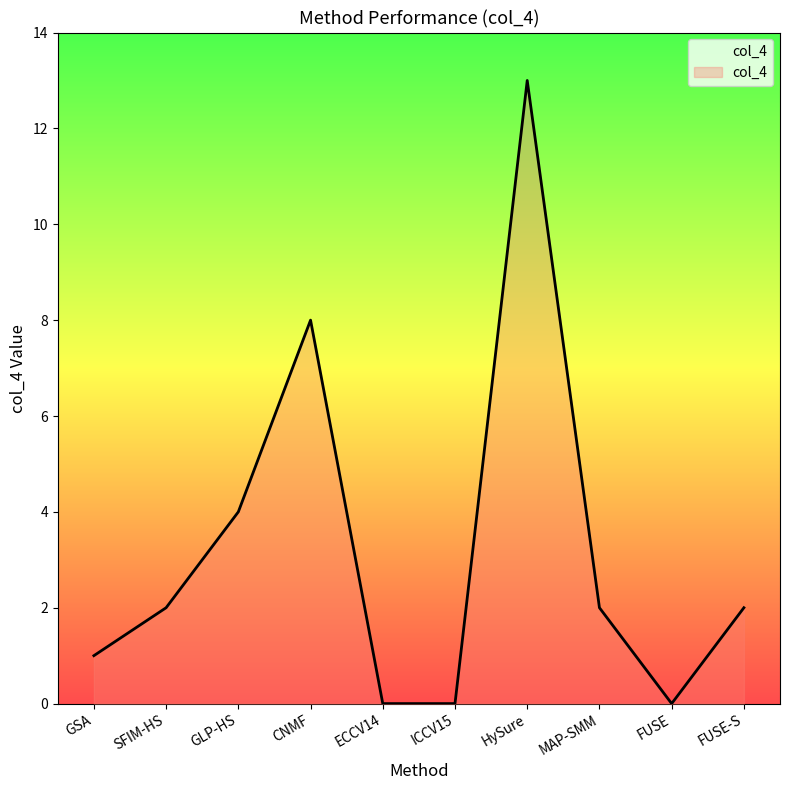

What position from the right is SFIM-HS?

9